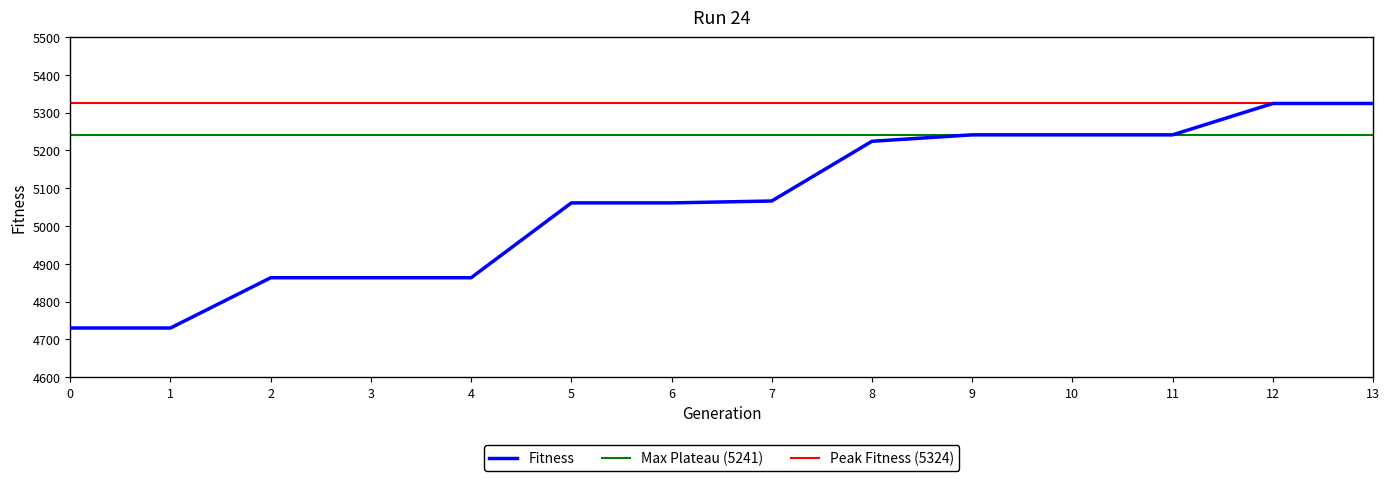

Reading left to right, what are all the values shown in this chart?

4730	4730	4863	4863	4863	5061	5061	5066	5224	5241	5241	5241	5324	5324